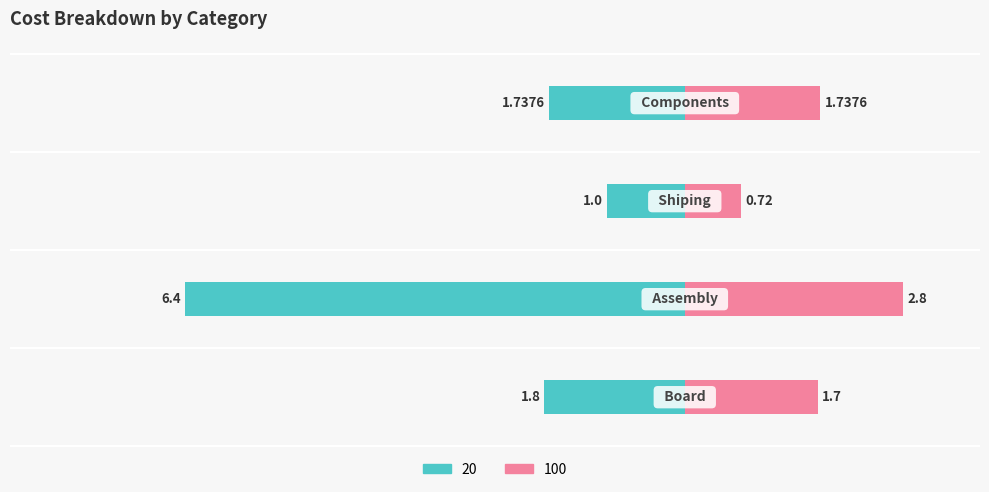

Which series has the widest spread of values?

20